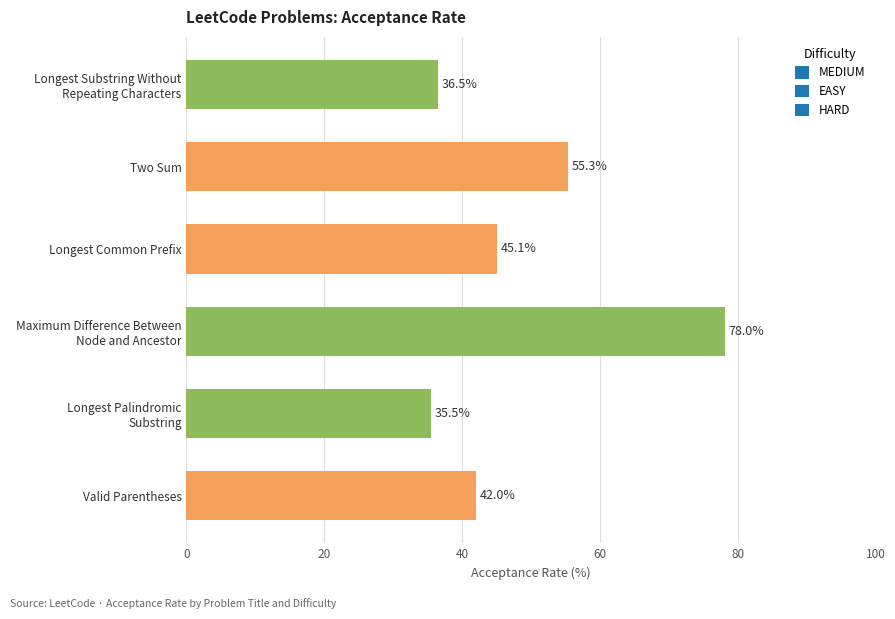

What is the value of the 5th bar from the top?

35.5